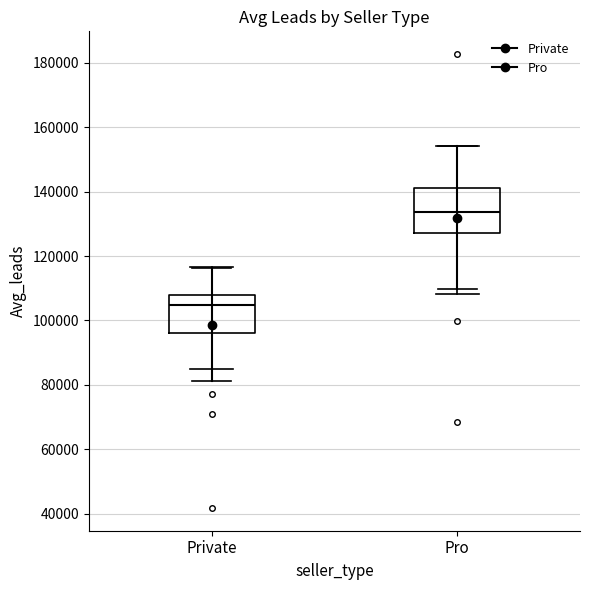

Which box's median line is the lowest?

Private